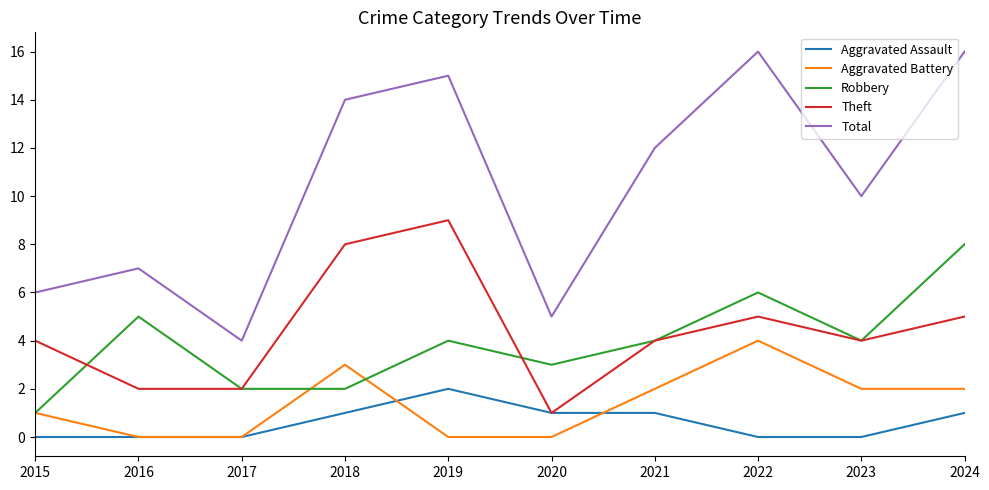

Reading left to right, transcribe all the data shown in this chart.

Aggravated Assault: 2015=0	2016=0	2017=0	2018=1	2019=2	2020=1	2021=1	2022=0	2023=0	2024=1
Aggravated Battery: 2015=1	2016=0	2017=0	2018=3	2019=0	2020=0	2021=2	2022=4	2023=2	2024=2
Robbery: 2015=1	2016=5	2017=2	2018=2	2019=4	2020=3	2021=4	2022=6	2023=4	2024=8
Theft: 2015=4	2016=2	2017=2	2018=8	2019=9	2020=1	2021=4	2022=5	2023=4	2024=5
Total: 2015=6	2016=7	2017=4	2018=14	2019=15	2020=5	2021=12	2022=16	2023=10	2024=16